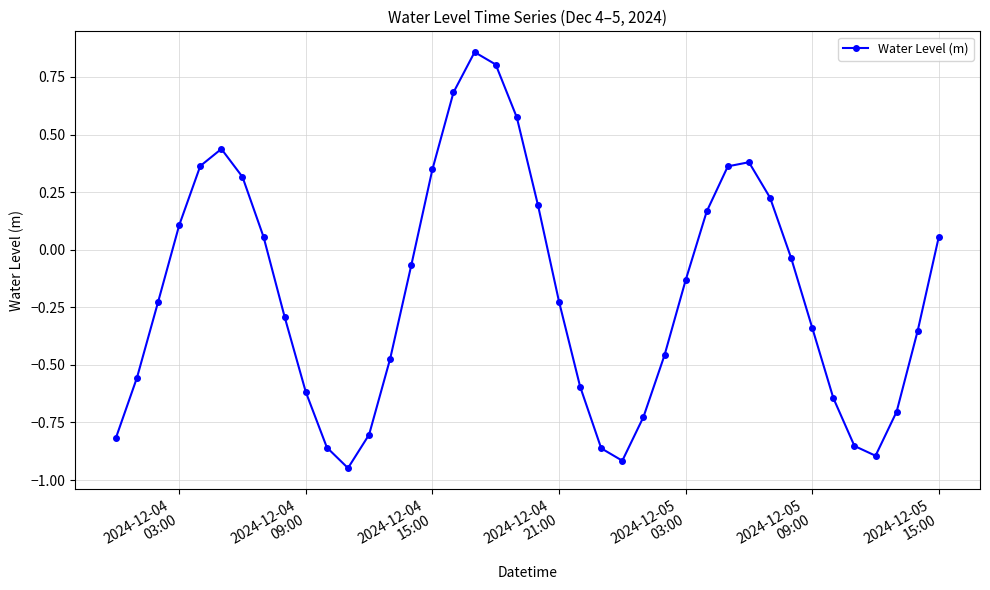

How many points are lower than both their immediate neighbors (excluding endpoints)?

3